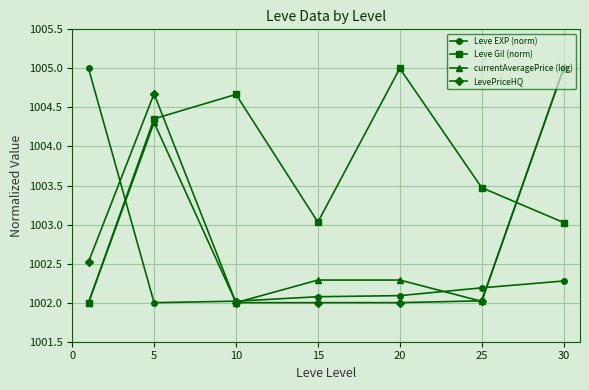

Does the chart have visible grid lines?

Yes